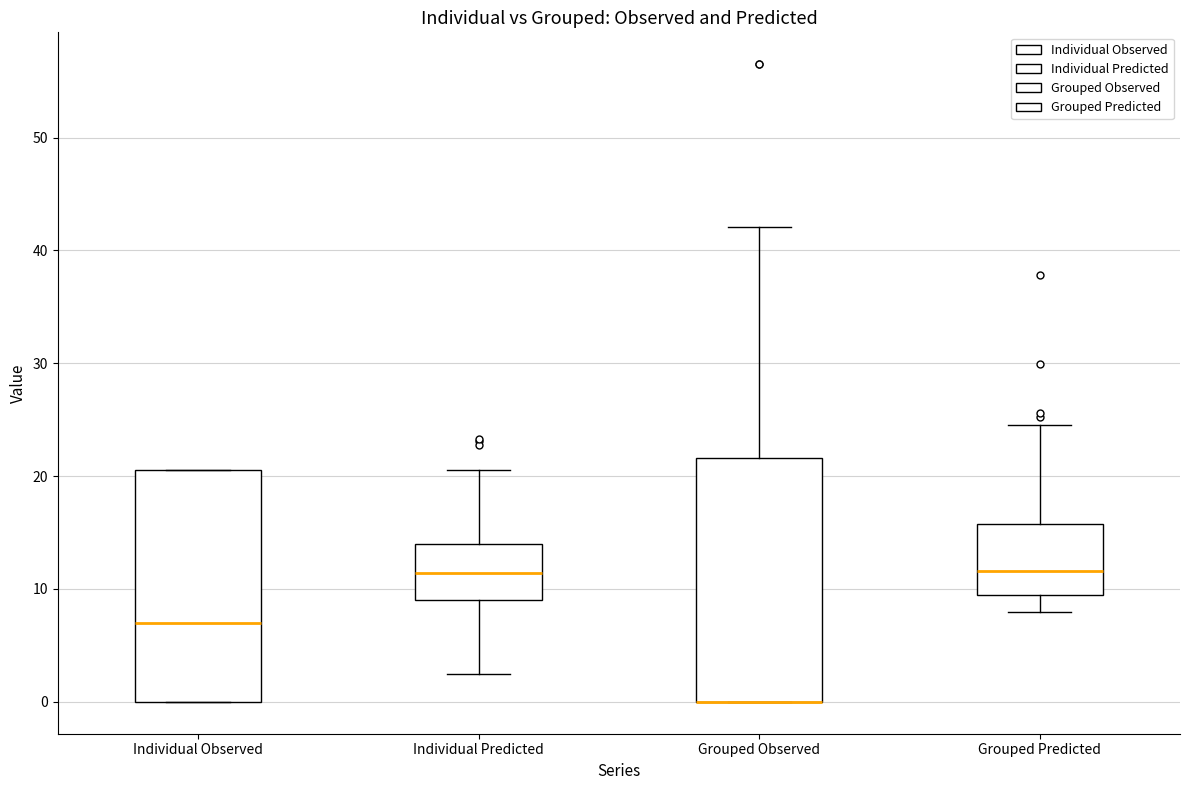

Which box is the tallest, from its lower edge to its upper edge?

Grouped Observed